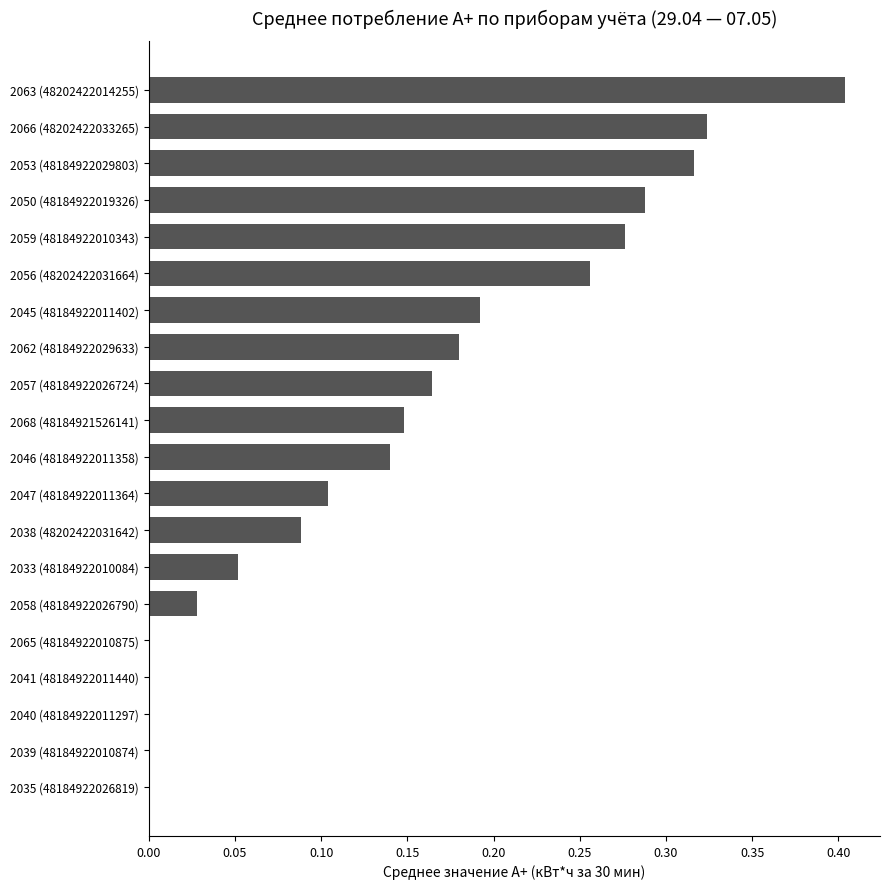

The value at 2046 (48184922011358) is 0.1. True or false?

True